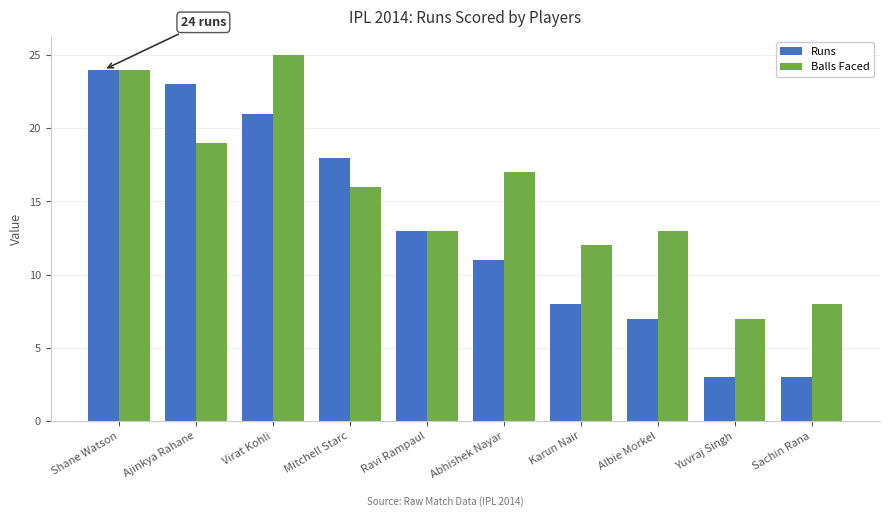

At Karun Nair, list the series in order from largest to smallest.

Balls Faced, Runs